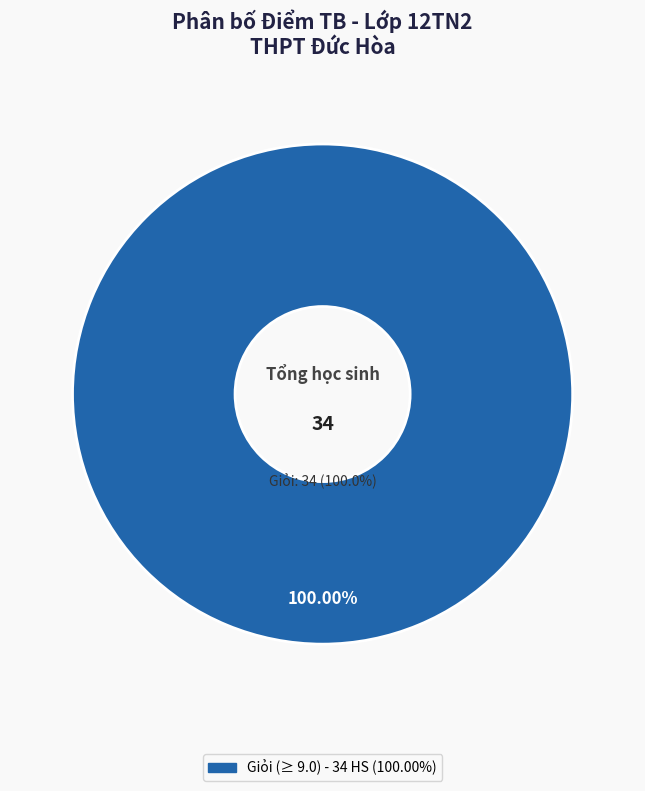

Does Anh(3) account for over 50% of the chart?

No